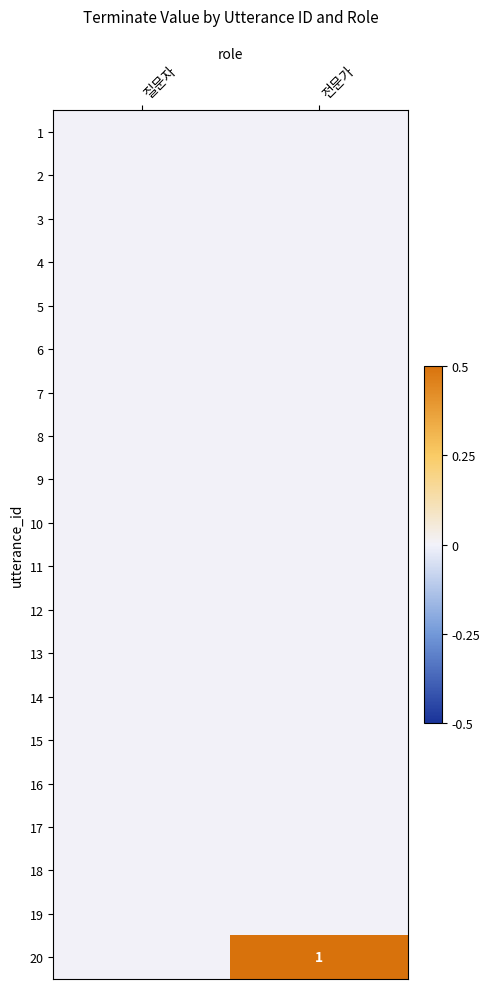

Is the value of 13 at 질문자 greater than the value of 19 at 전문가?

No